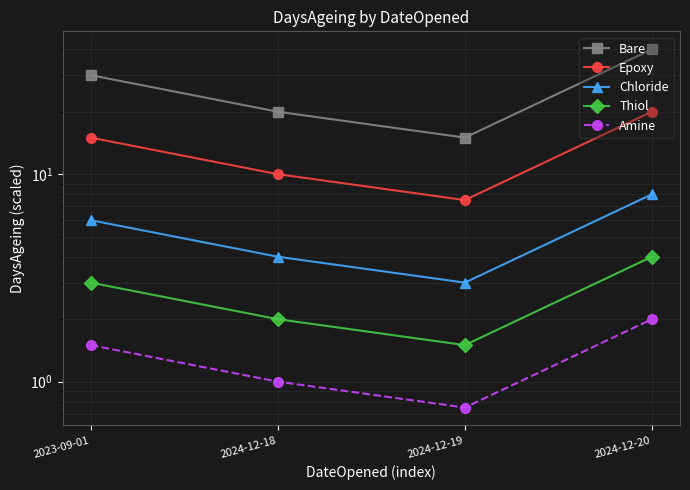

List the series in order of their peak value, lowest first.

Amine, Thiol, Chloride, Epoxy, Bare